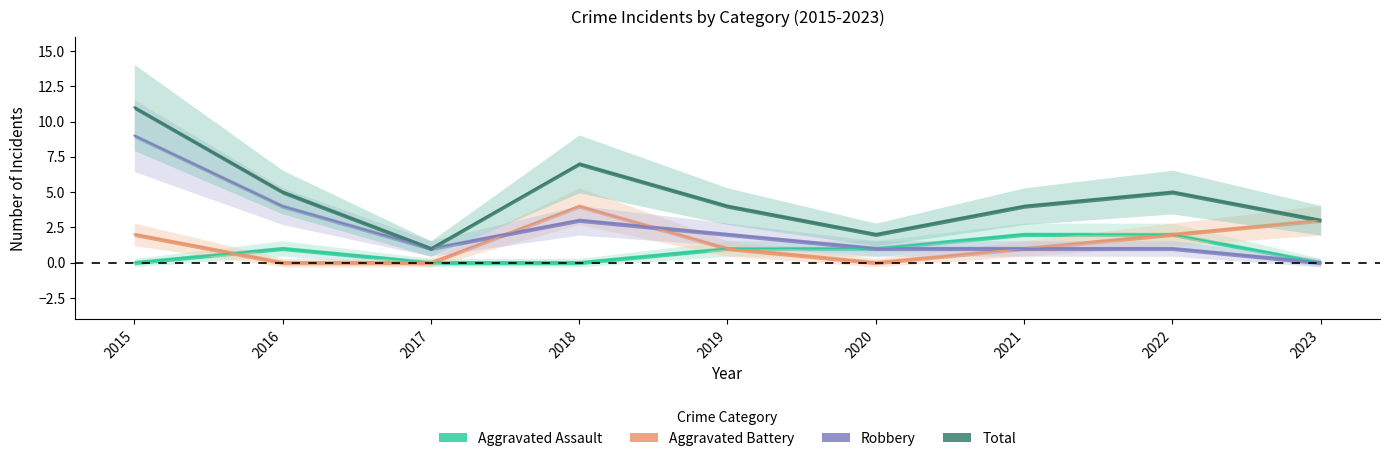

True or false: Aggravated Assault has a value of 1 at 2016.

True